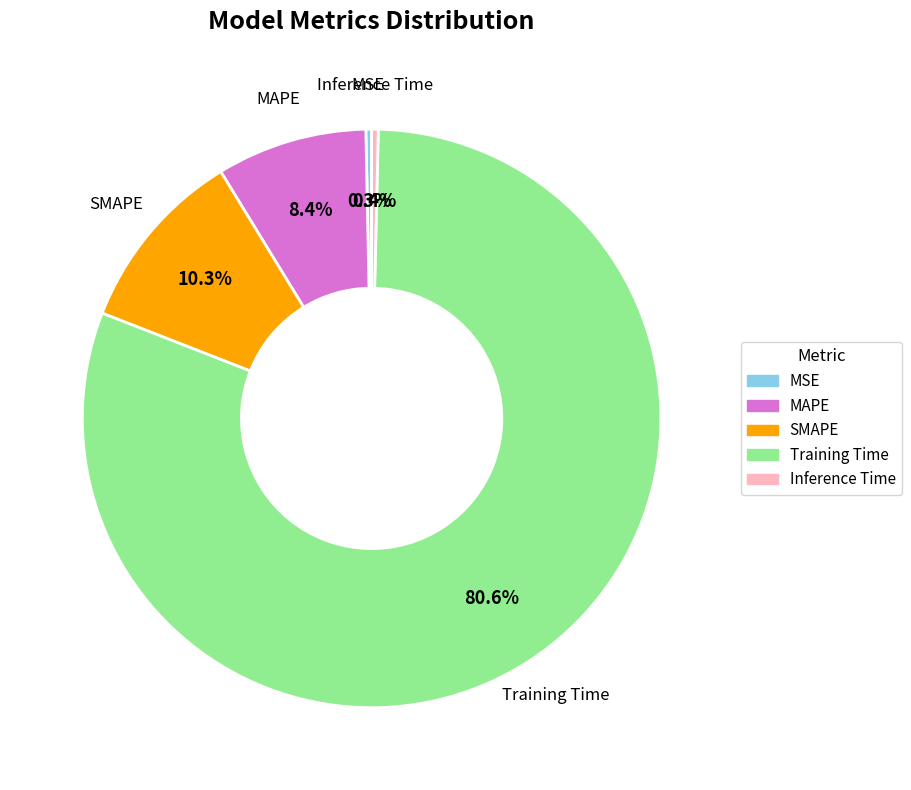

Which category has the biggest portion of the pie?

Training Time